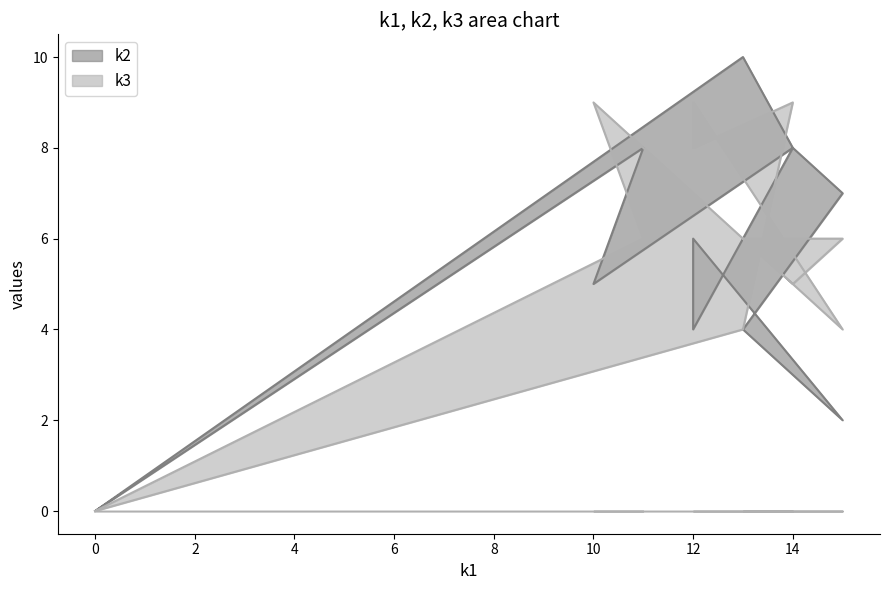

True or false: k3 and k2 cross at least once.

True